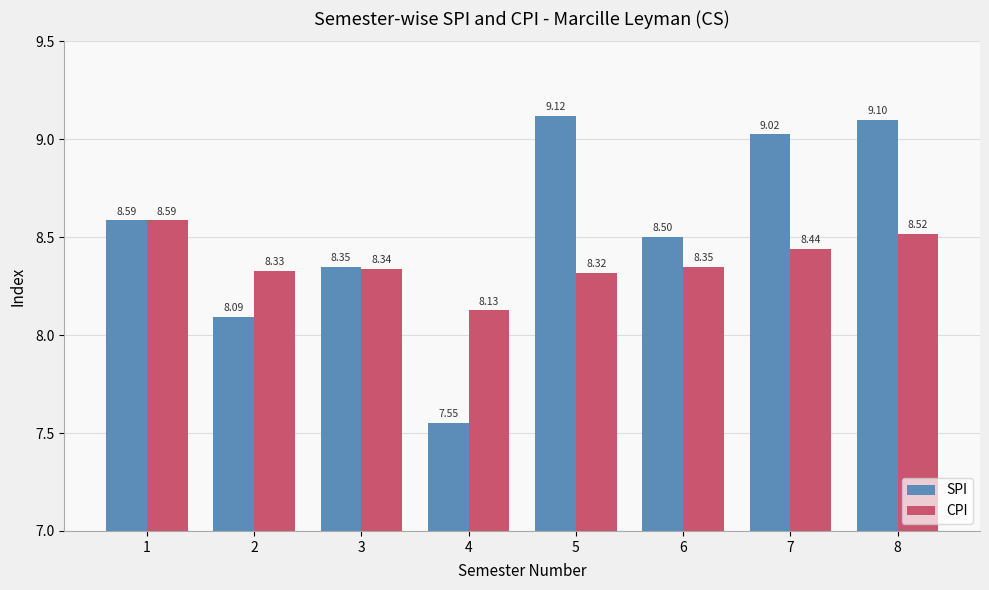

What is the spread (max minus min) of values at 7?

0.6